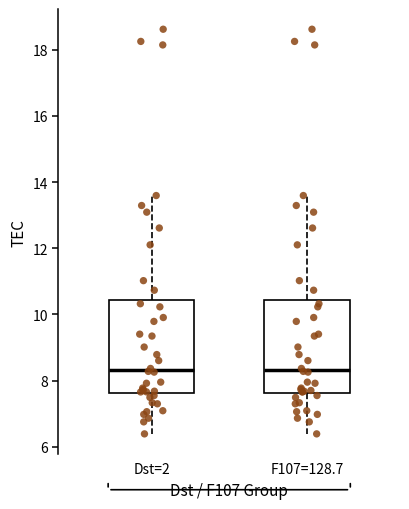

Where does the upper whisker of the box for Dst=2 end on the y-axis? The values are not printed on the chart, so give them approximately, as read against the axis.

13.6